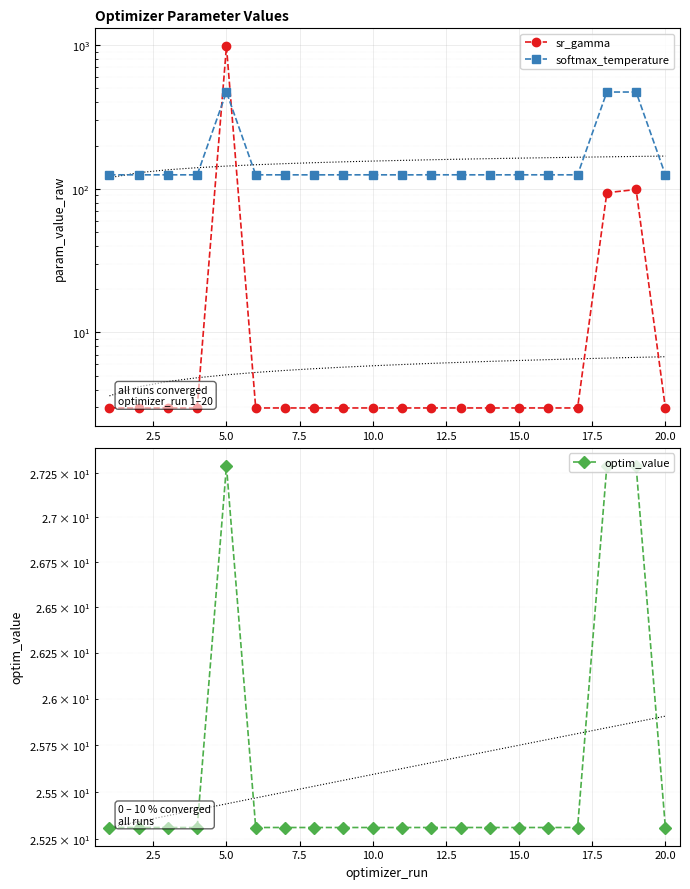

Is it true that softmax_temperature equals 125.0 at 17.5?

True